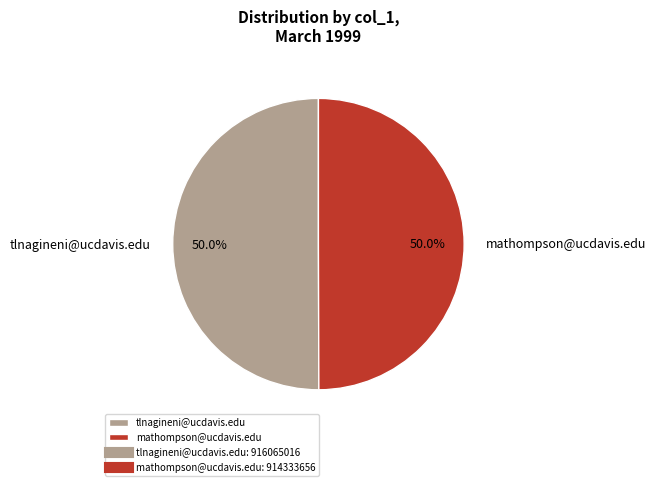

What is the total percentage of mathompson@ucdavis.edu and tlnagineni@ucdavis.edu?

100.0%